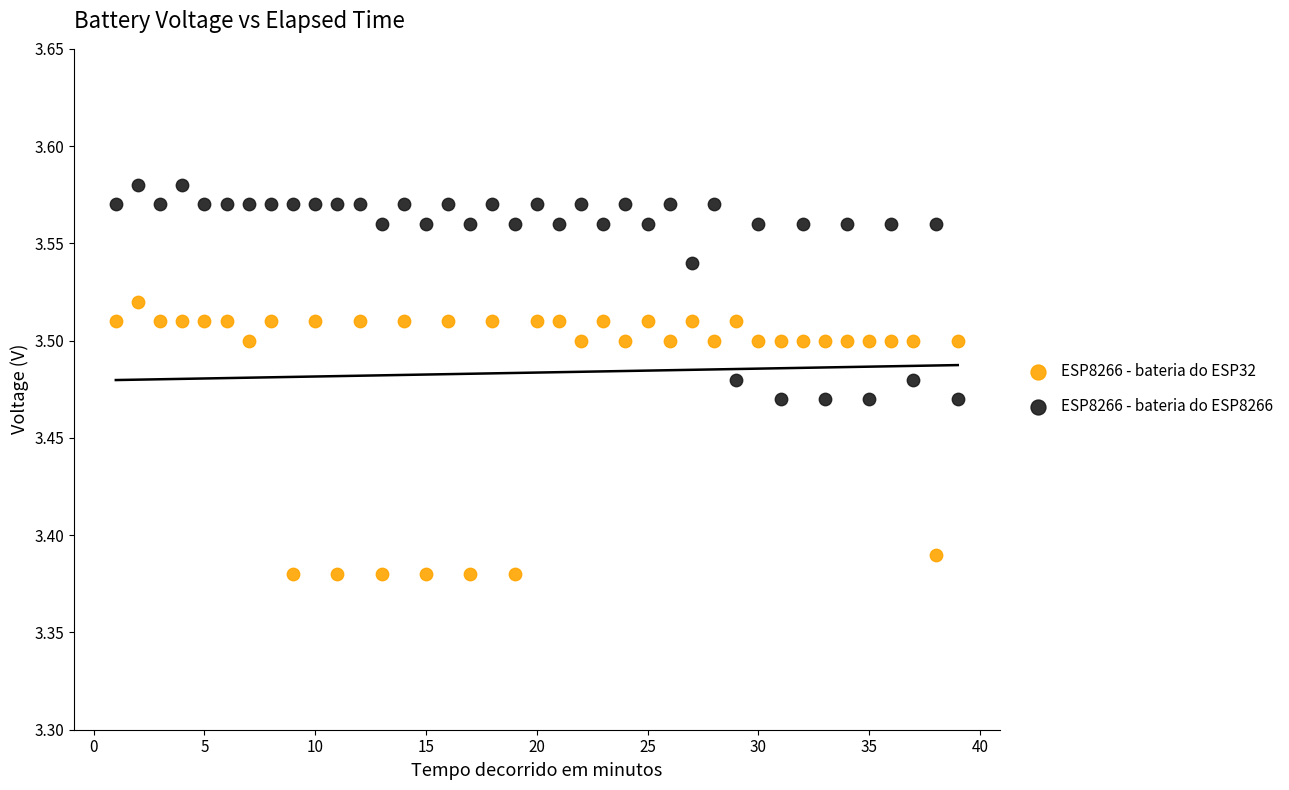

Which series reaches the minimum Y coordinate?

ESP8266 - bateria do ESP32